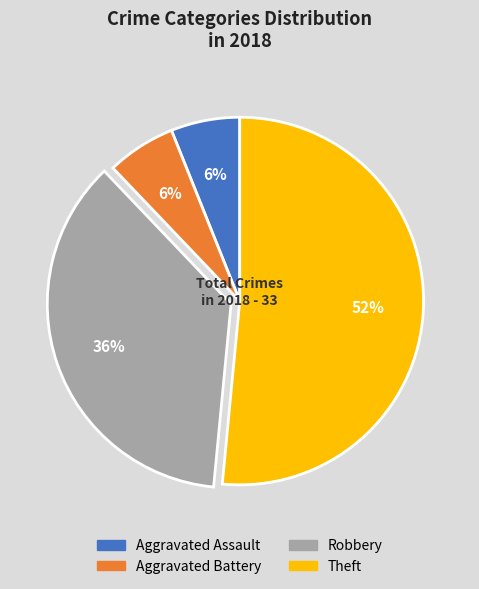

Combined, do Theft and Aggravated Battery account for over 50%?

Yes